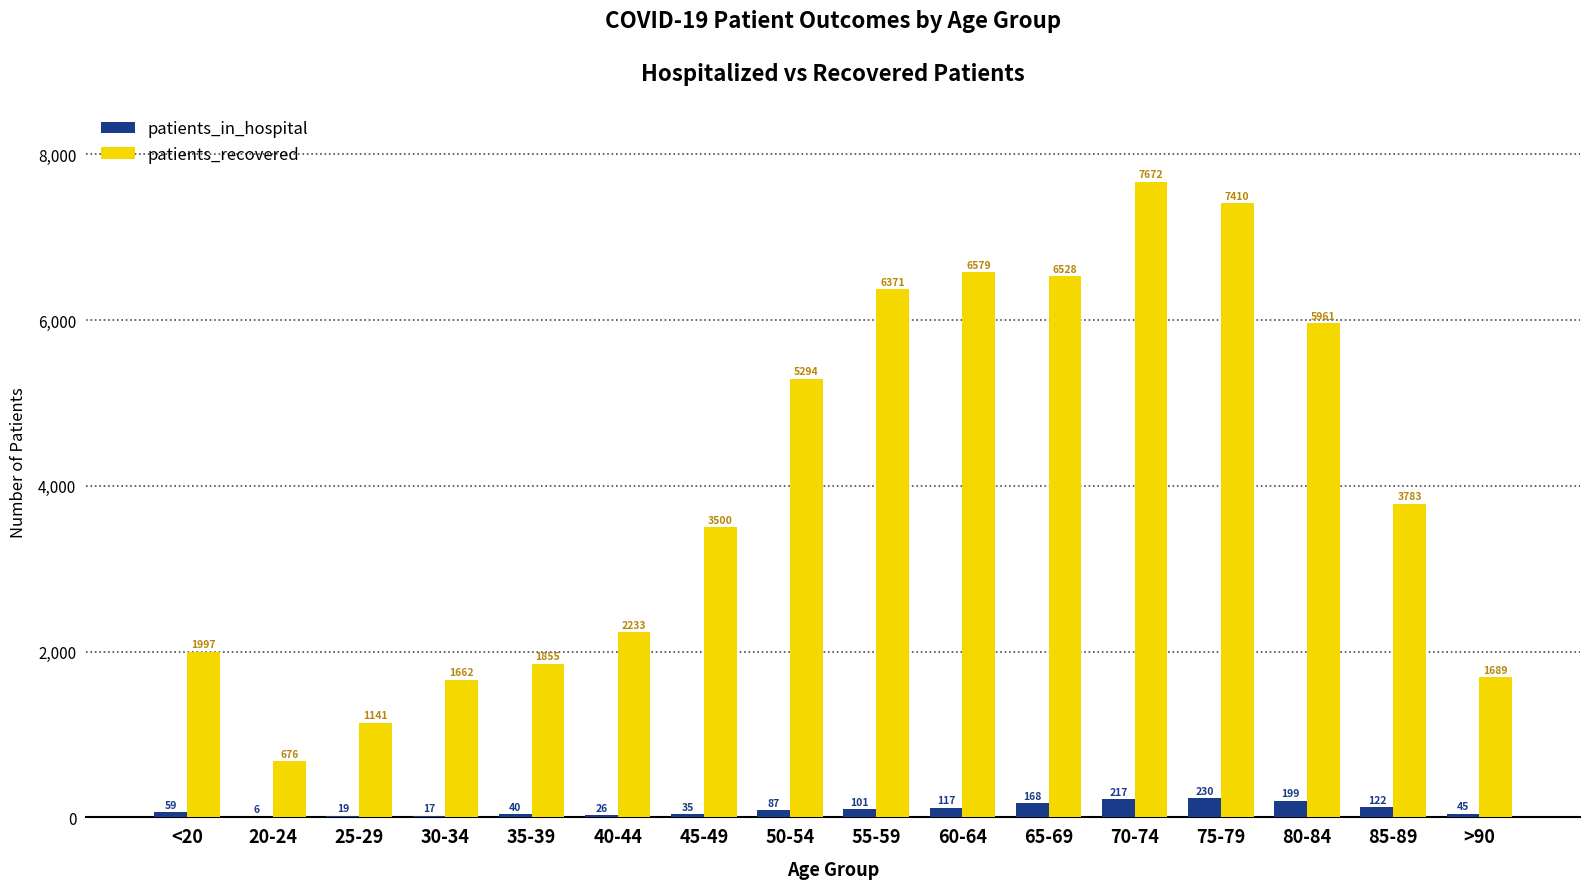

What are all the series names shown in the legend?

patients_in_hospital, patients_recovered